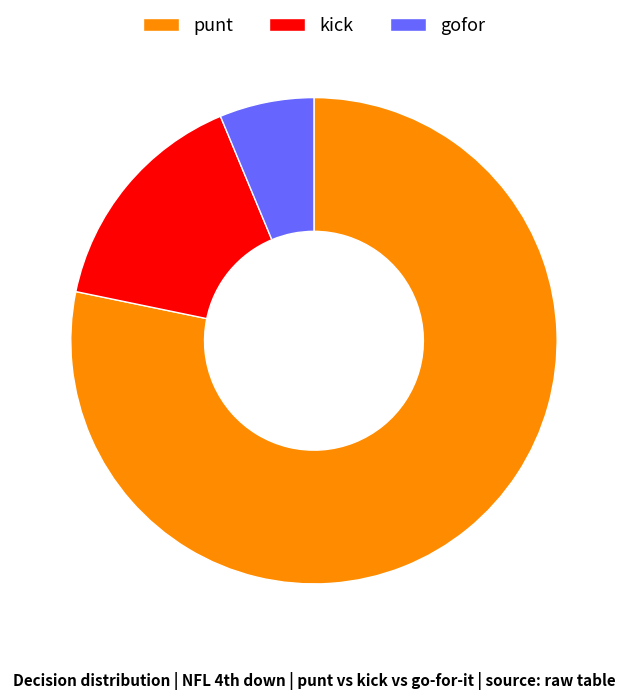

Which category has the biggest portion of the pie?

punt